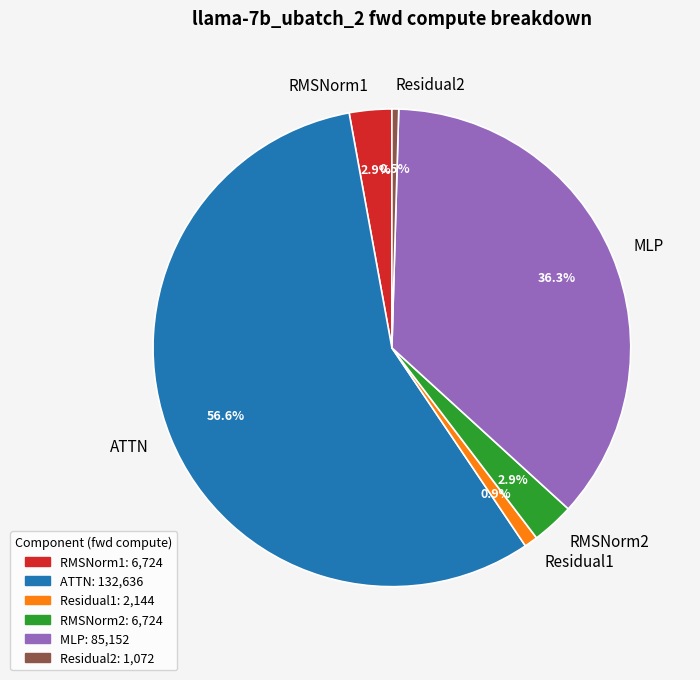

True or false: RMSNorm2 accounts for 13% of the total.

False